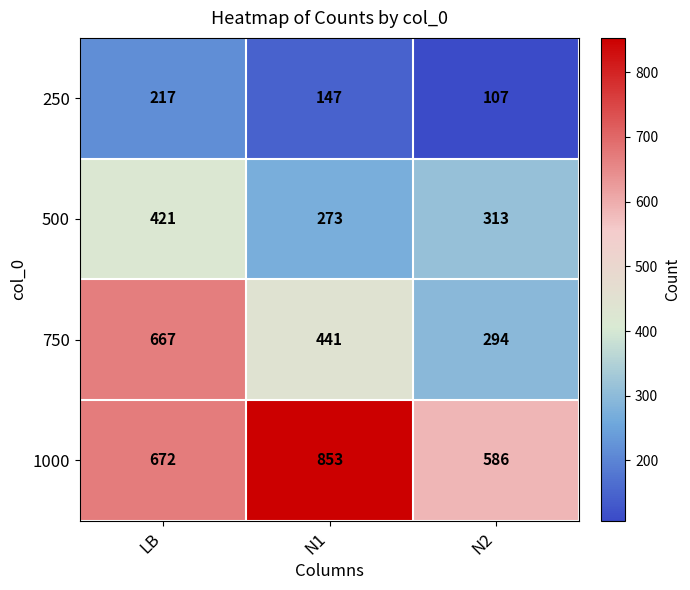

Where does the 500 series first go above 313?

LB